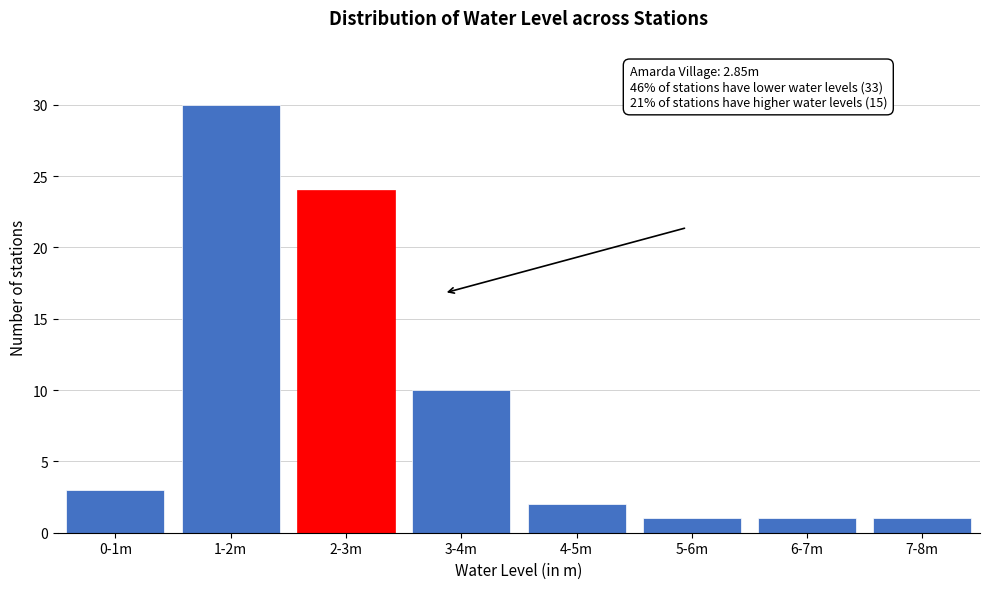

Reading left to right, transcribe all the data shown in this chart.

3	30	24	10	2	1	1	1